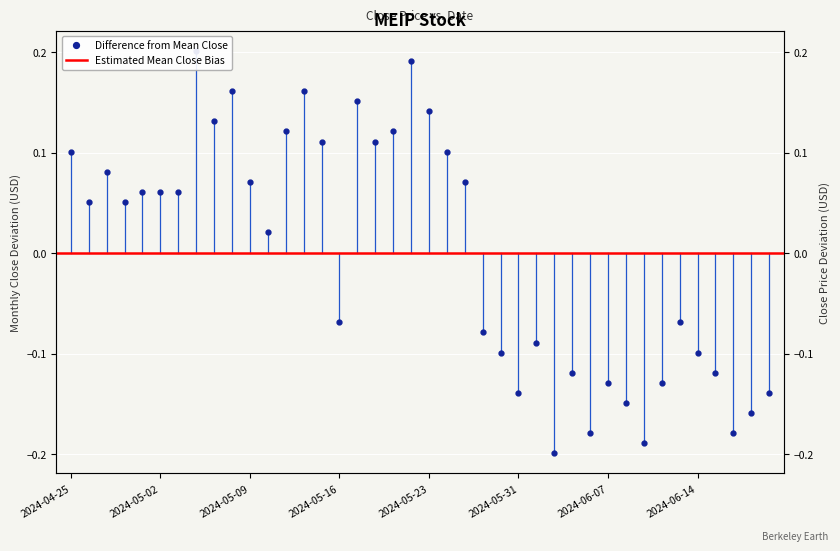

How many values exceed 0?

22